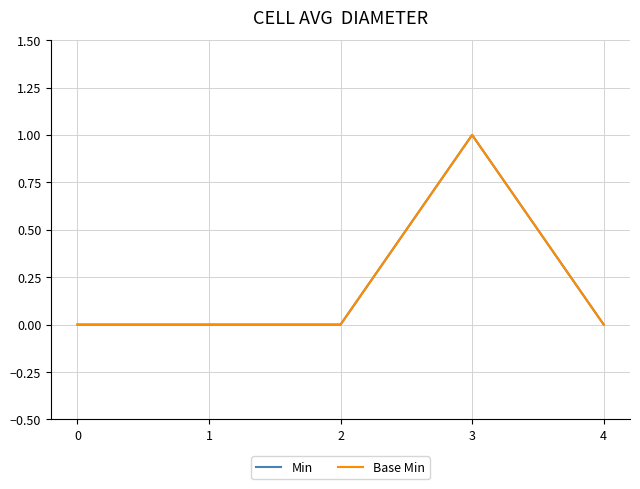

Does the chart display data point markers on the line(s)?

No